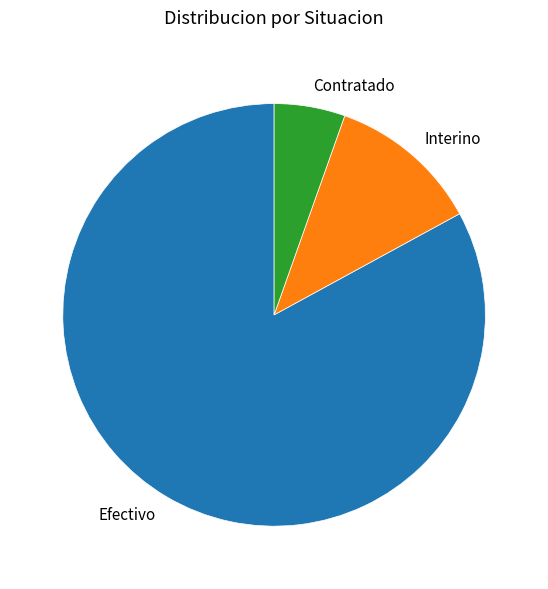

Is it true that Interino is 22% of the pie?

False